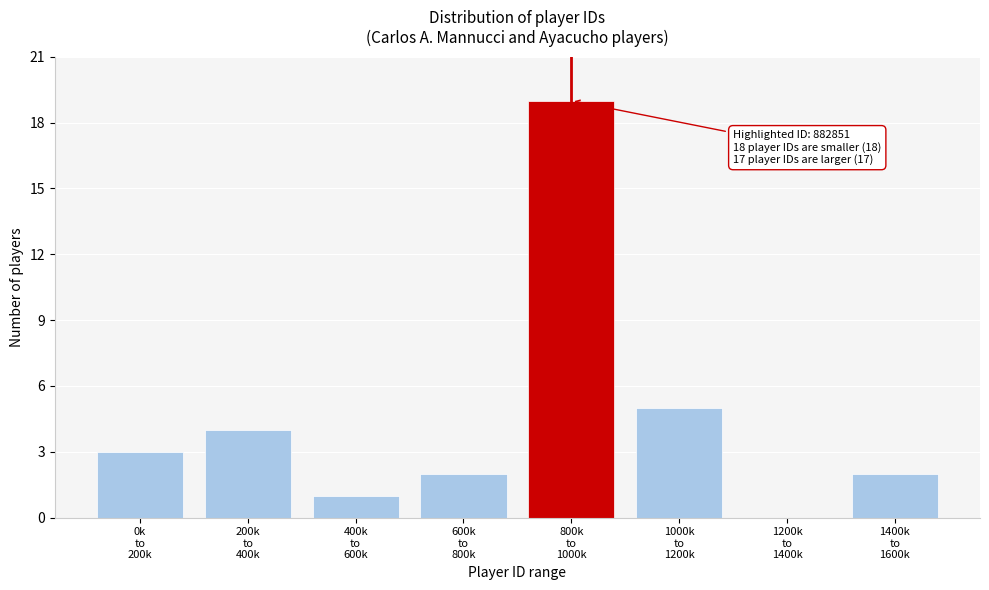

How many values are above zero?

7